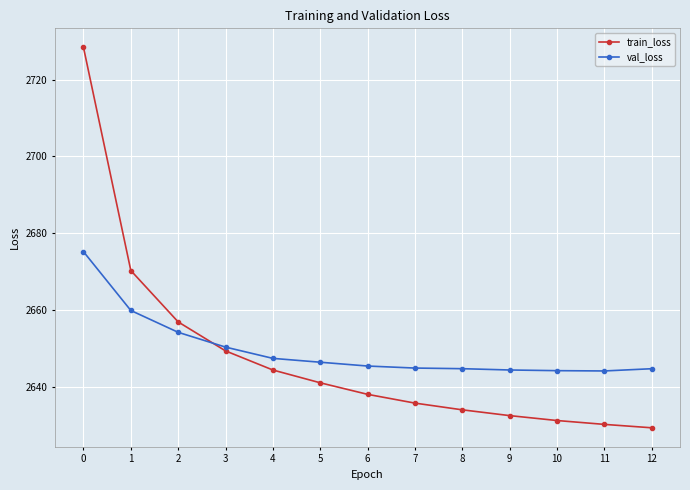

Rank the series at 1 from highest to lowest value.

train_loss, val_loss